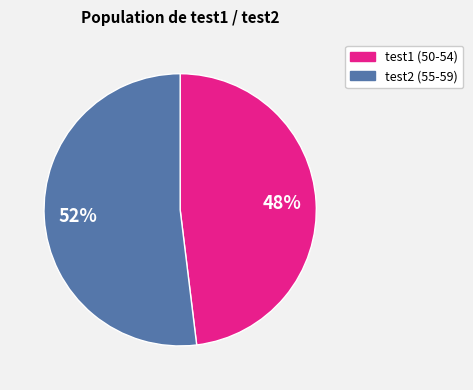

To the nearest percent, what is the average slice percentage?

50%